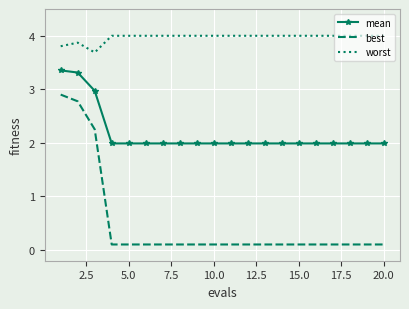

How many series are shown in this chart?

3